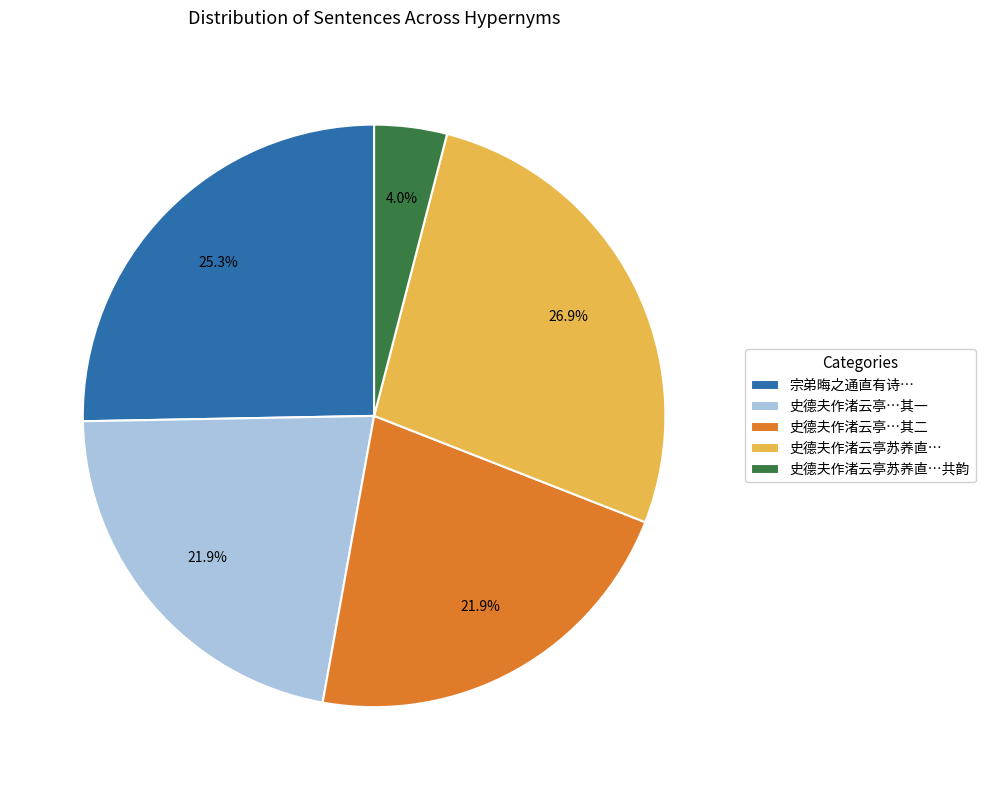

Which category has the smallest portion of the pie?

史德夫作渚云亭苏养直…共韵